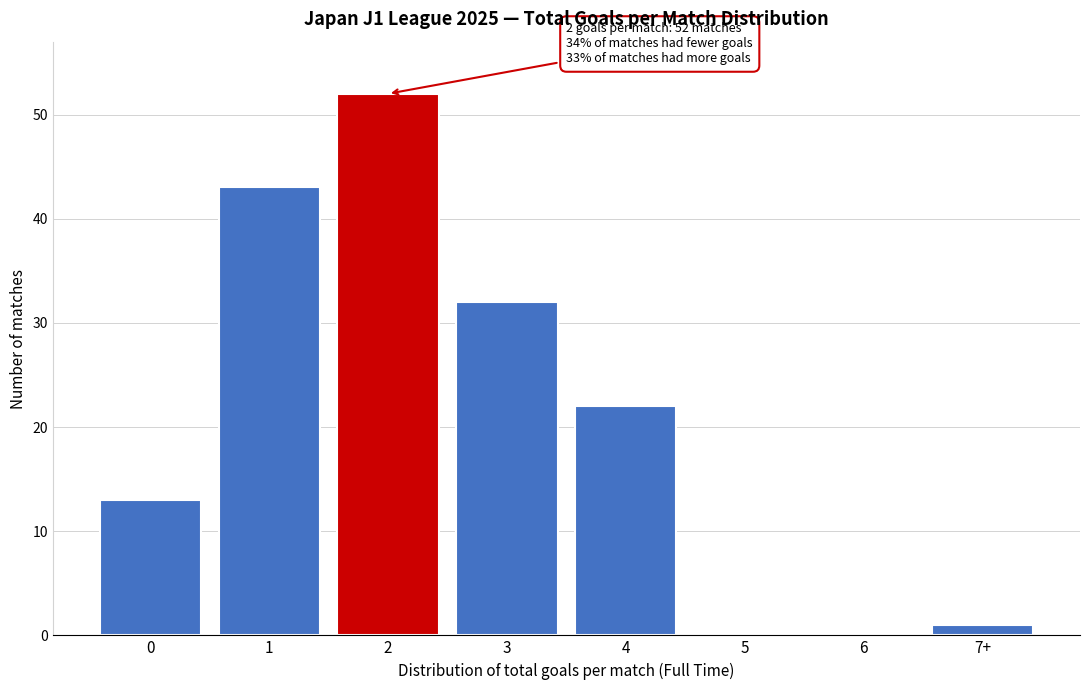

Reading left to right, what are all the values shown in this chart?

0=13	1=43	2=52	3=32	4=22	5=0	6=0	7+=1